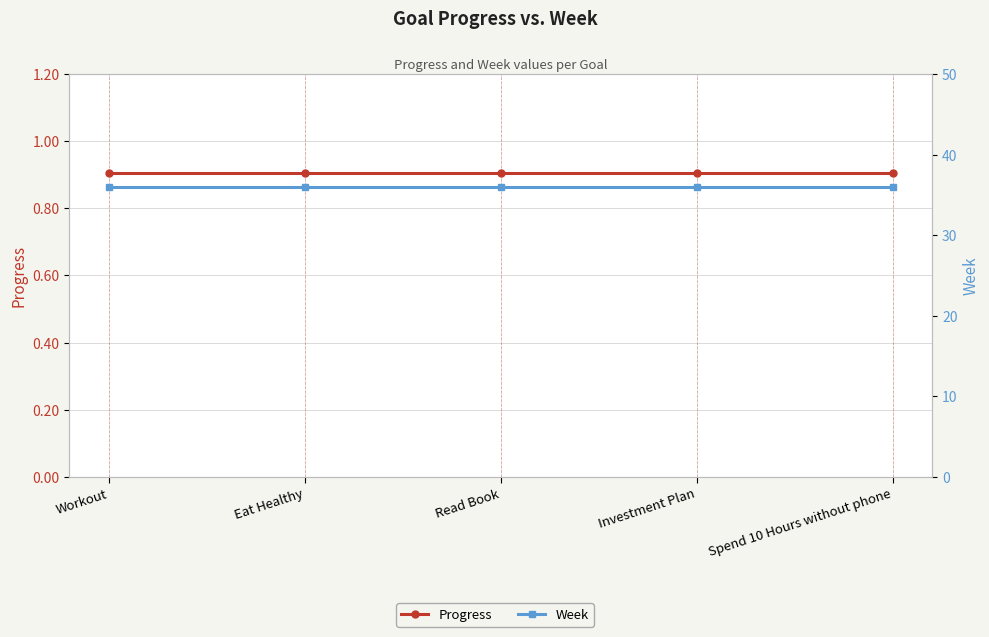

What is the total value across all series at Investment Plan?

36.9